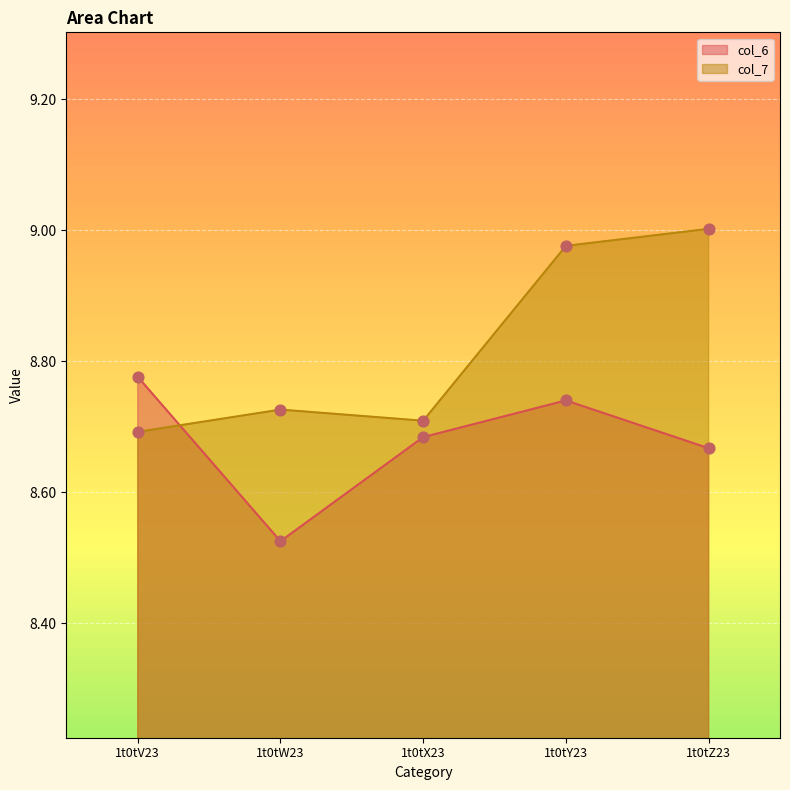

What are all the series names shown in the legend?

col_6, col_7